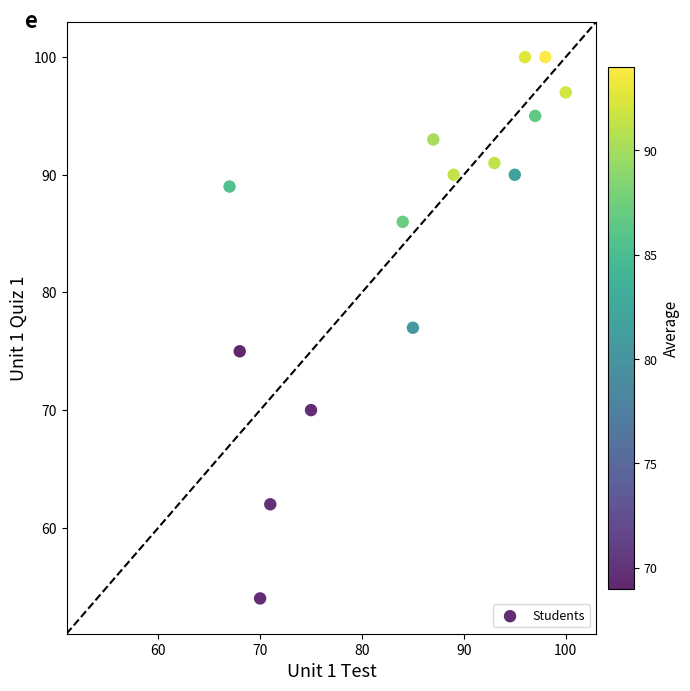

What is the range of X values (max minus min)?

33